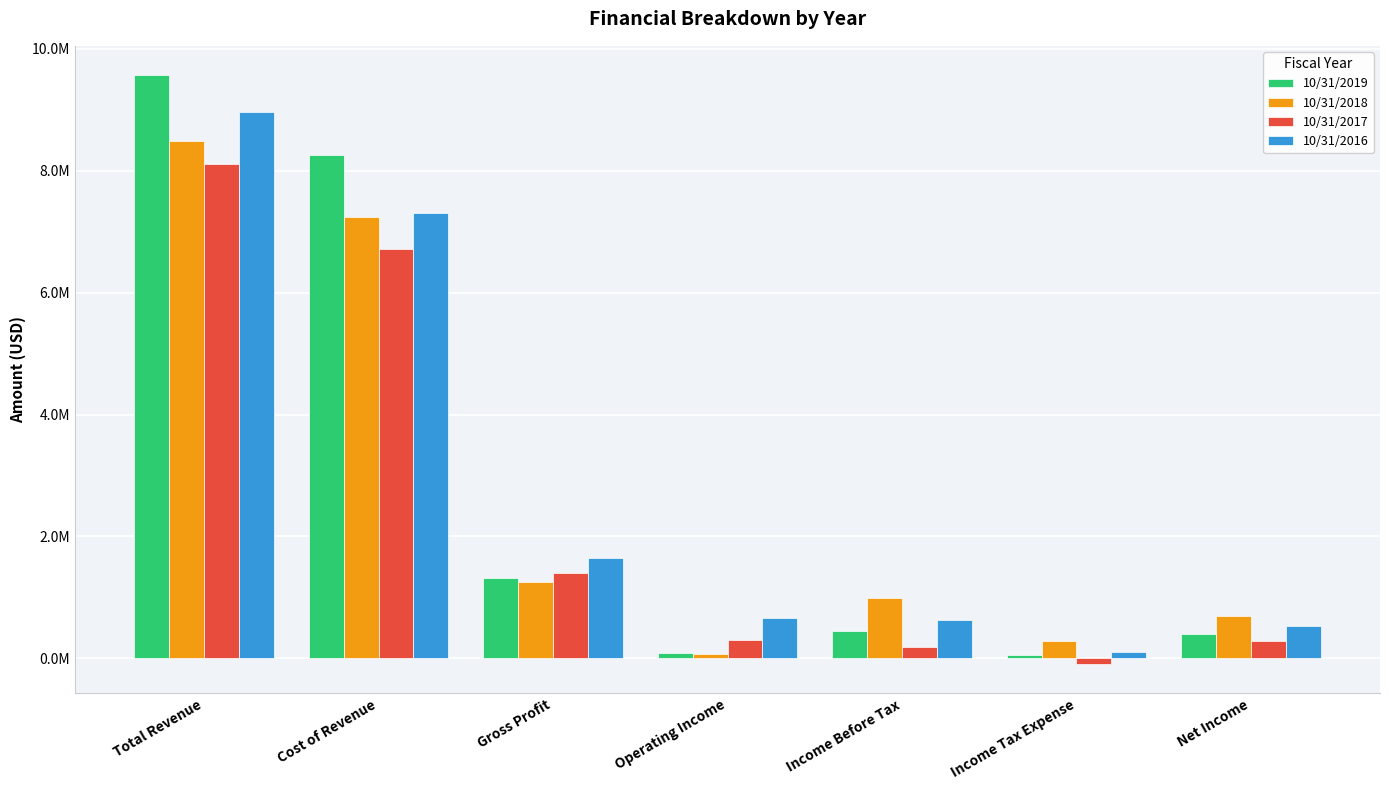

Which category has the lowest value across all series?

Income Tax Expense